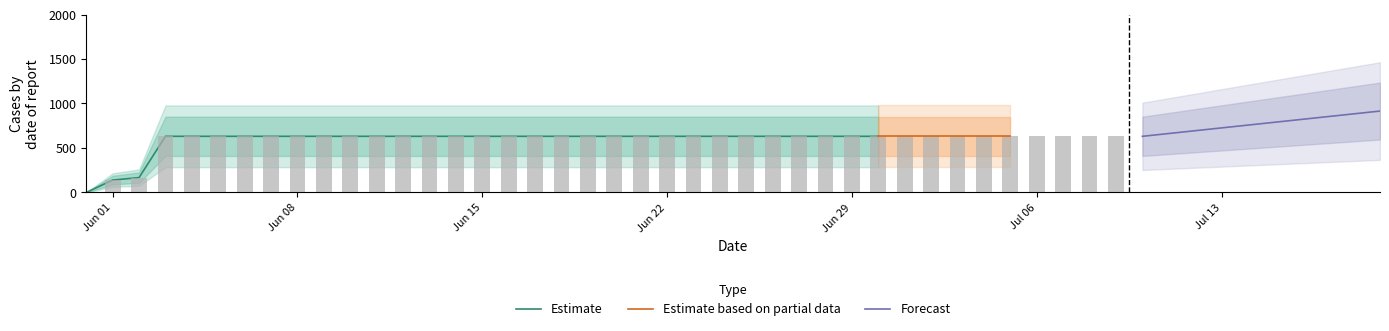

What is the average value?

591